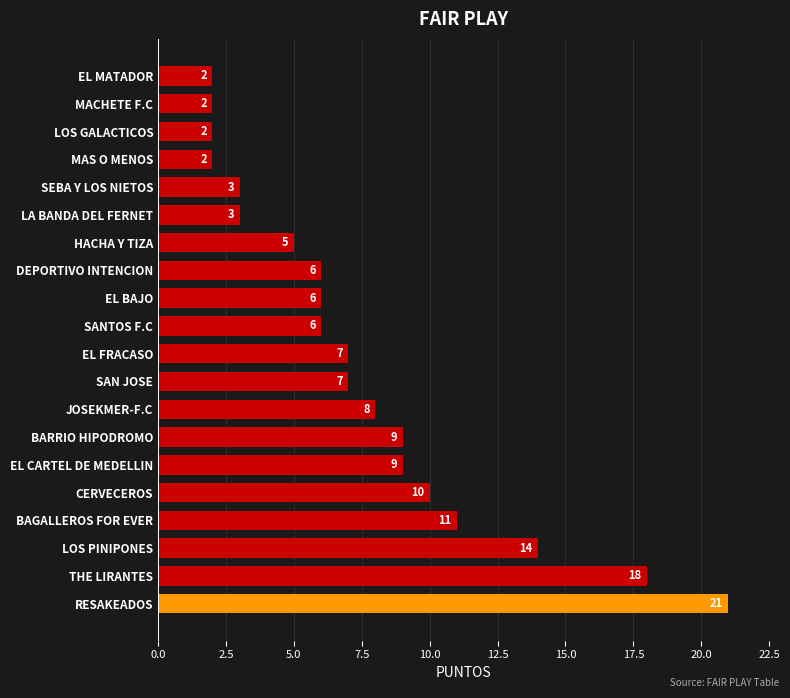

What is the greatest value displayed?

21